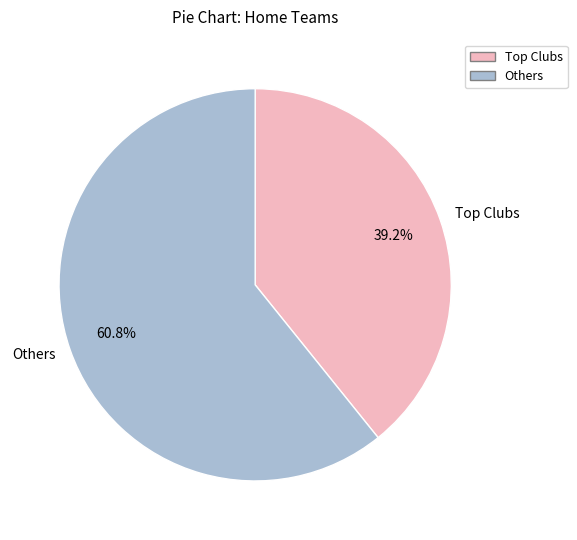

What is the majority slice?

Others